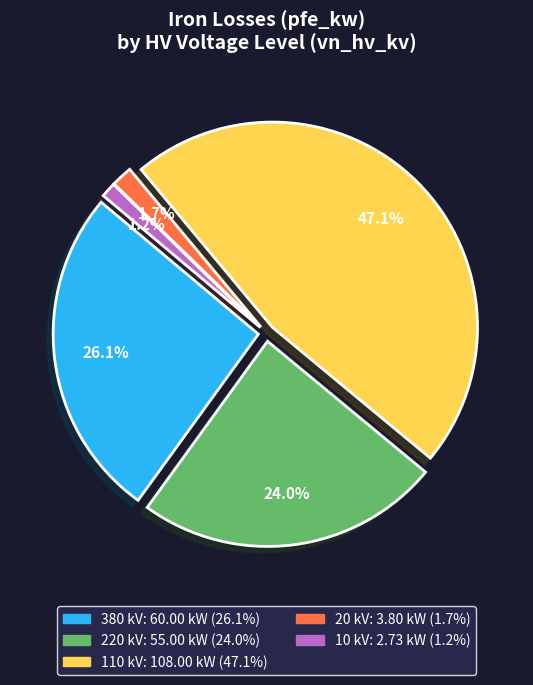

What is the smallest slice in the pie chart?

10